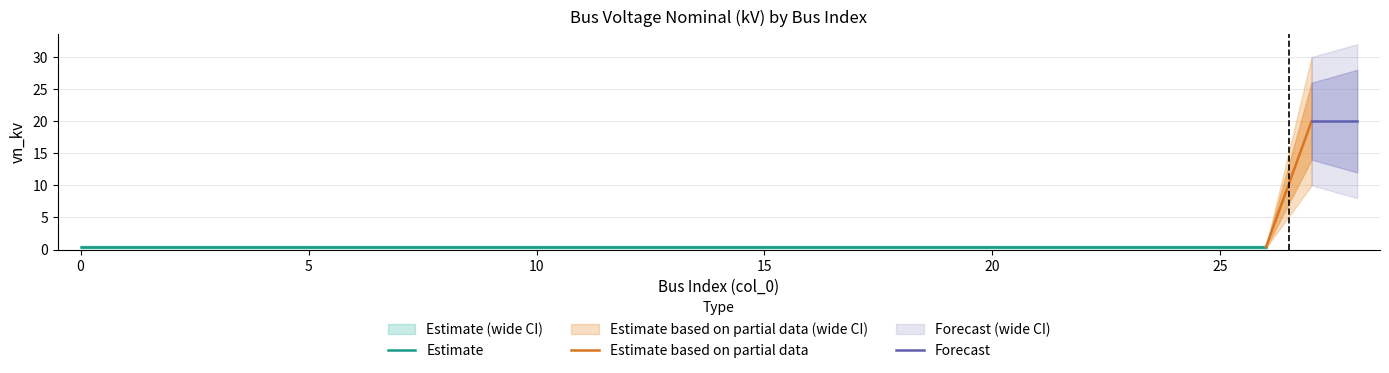

Is the value of vn_kv_lower2 at 15 greater than the value of vn_kv_lower at 16?

No